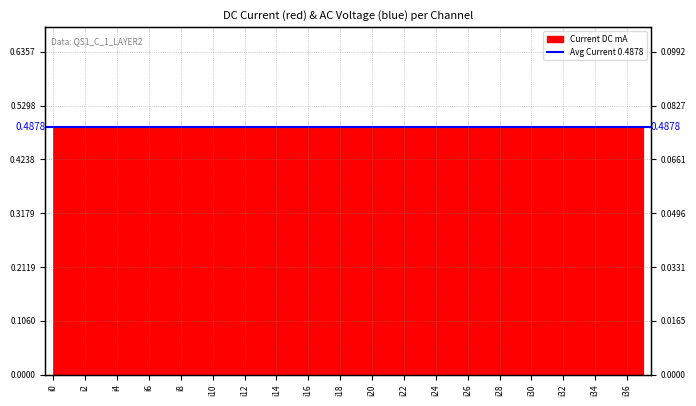

List the labels in order of value, smallest first.

i1, i2, i3, i5, i7, i12, i13, i14, i18, i20, i22, i24, i26, i28, i30, i31, i32, i33, i34, i35, i36, i37, i0, i4, i6, i8, i9, i10, i11, i15, i16, i17, i19, i21, i23, i25, i27, i29